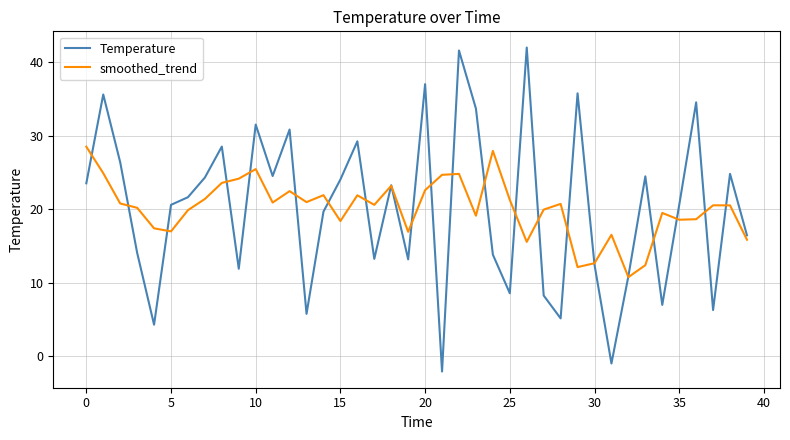

Which series has the largest range (max minus min)?

Temperature